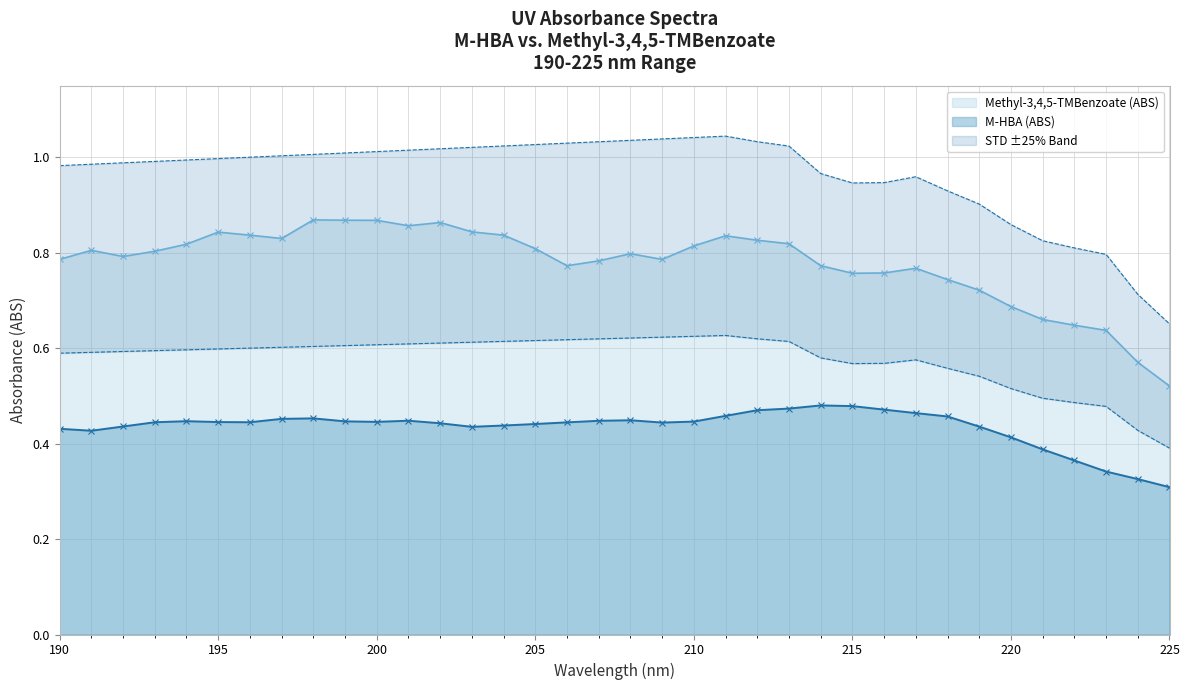

Which series has the widest spread of values?

Methyl-3,4,5-TMBenzoate (ABS)